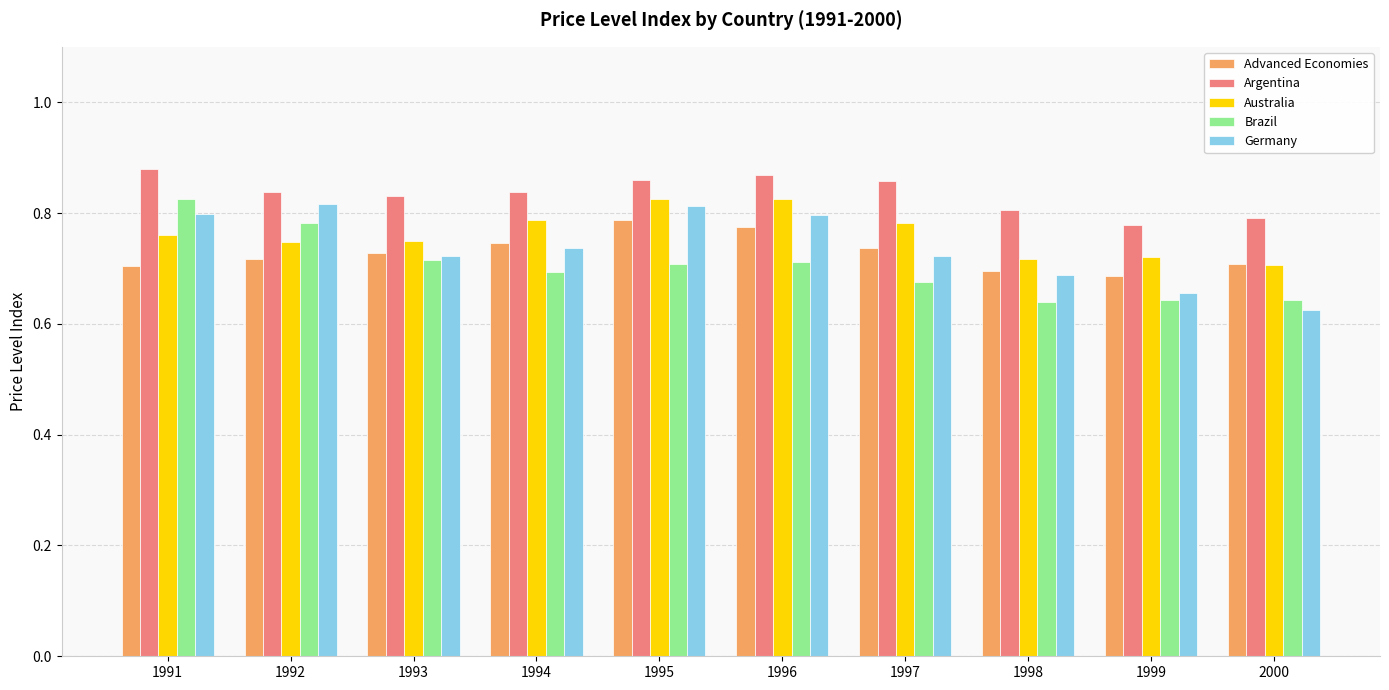

True or false: Advanced Economies has a value of 1.3 at 1994.

False